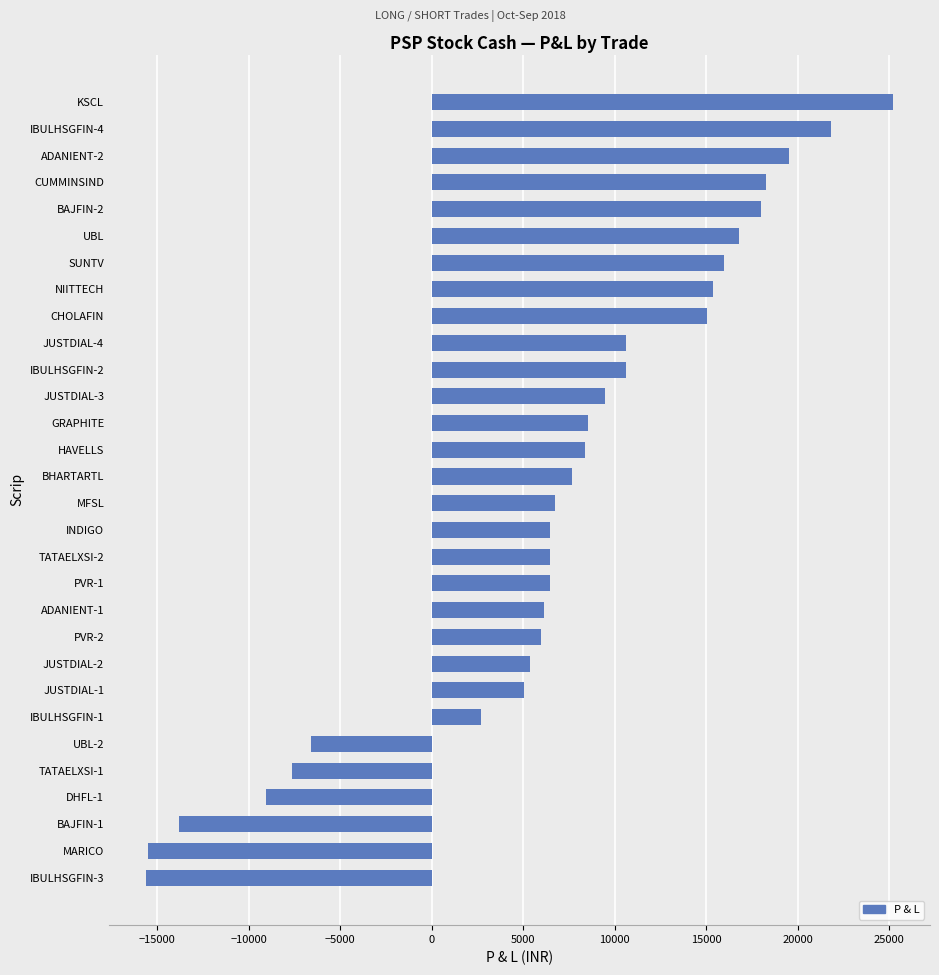

How many values exceed 7647?

15